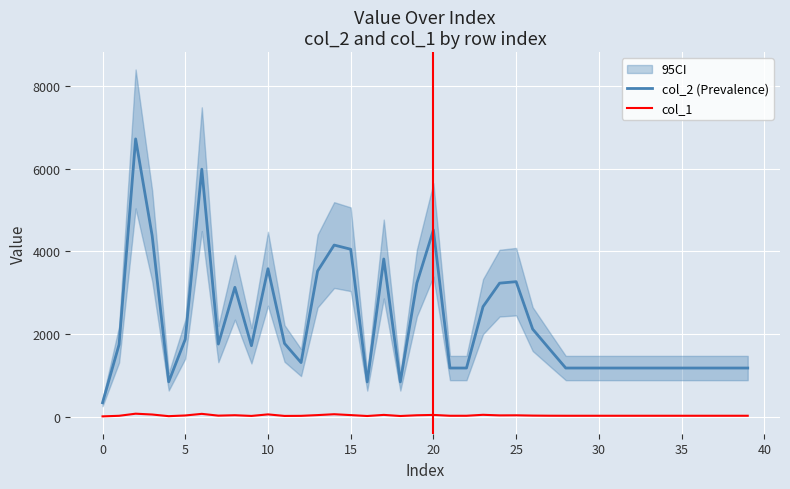

True or false: col_2 (Prevalence) and col_1 intersect in this chart.

False